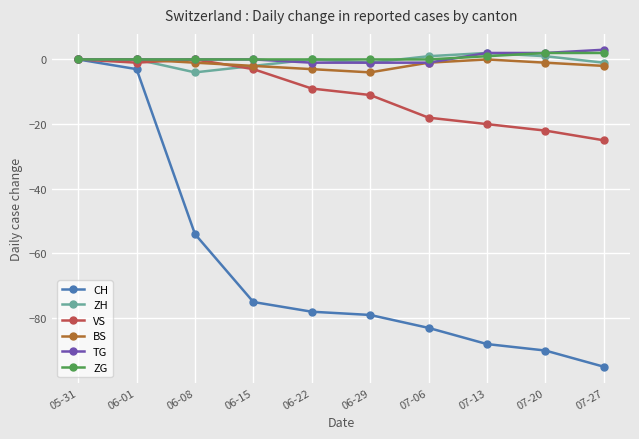

At which label is ZG closest to 1?

07-13